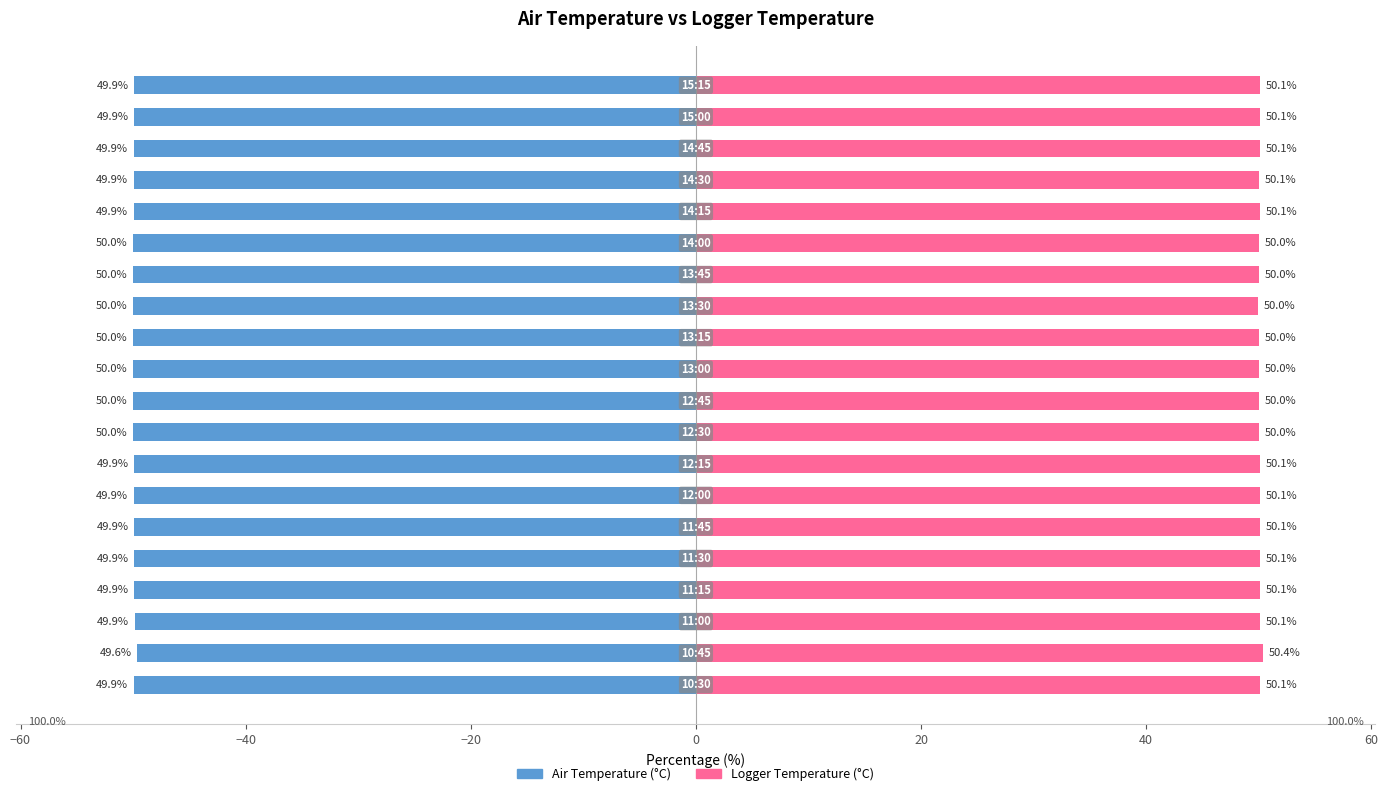

What is the average value of the Air Temperature (°C) series?

-49.9